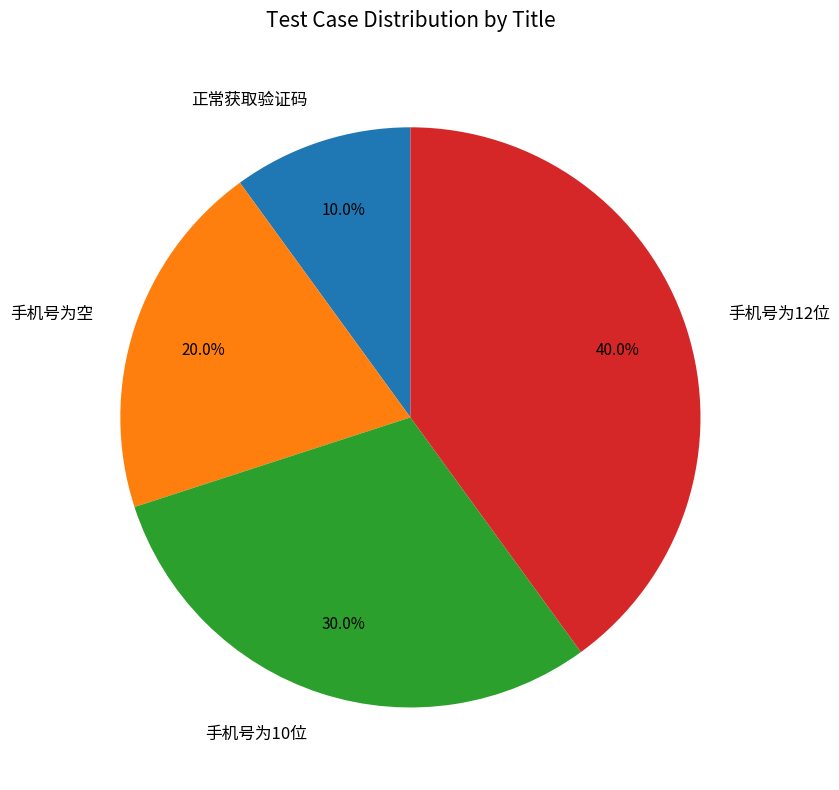

Between 正常获取验证码 and 手机号为12位, which is larger?

手机号为12位